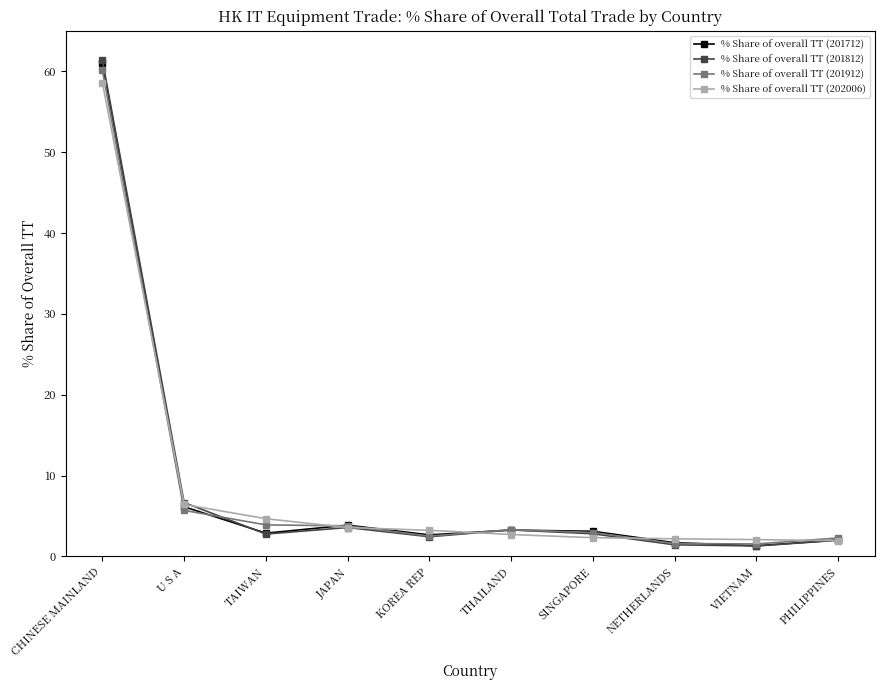

Which series has the largest range (max minus min)?

% Share of overall TT (201812)